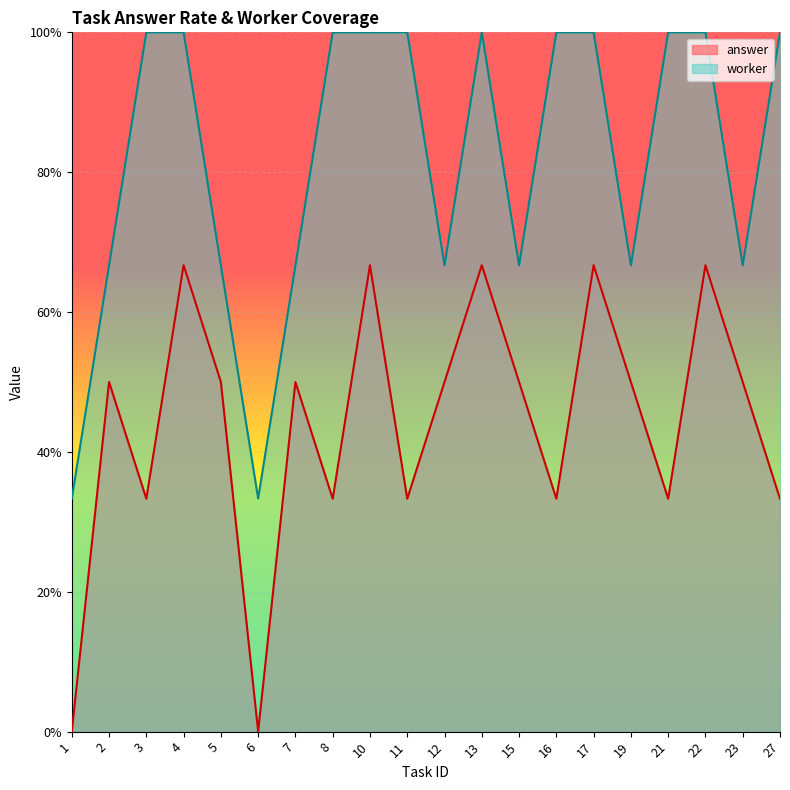

What is the sum of all worker_count values?

16.3